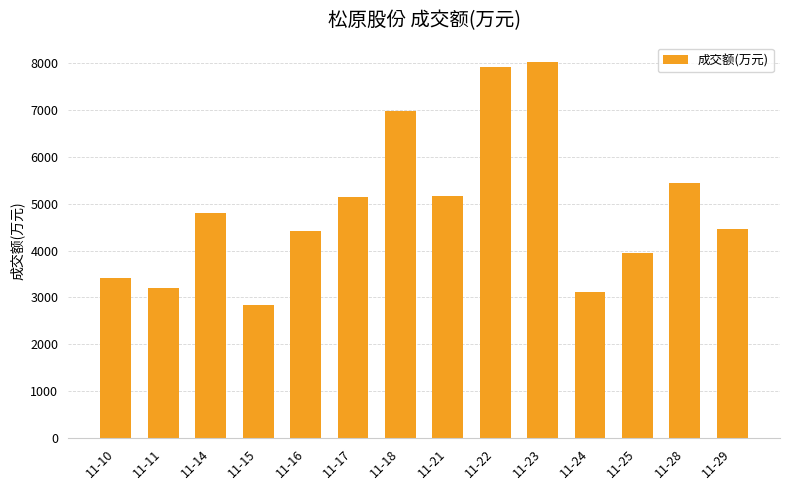

How many bars are there in total?

14